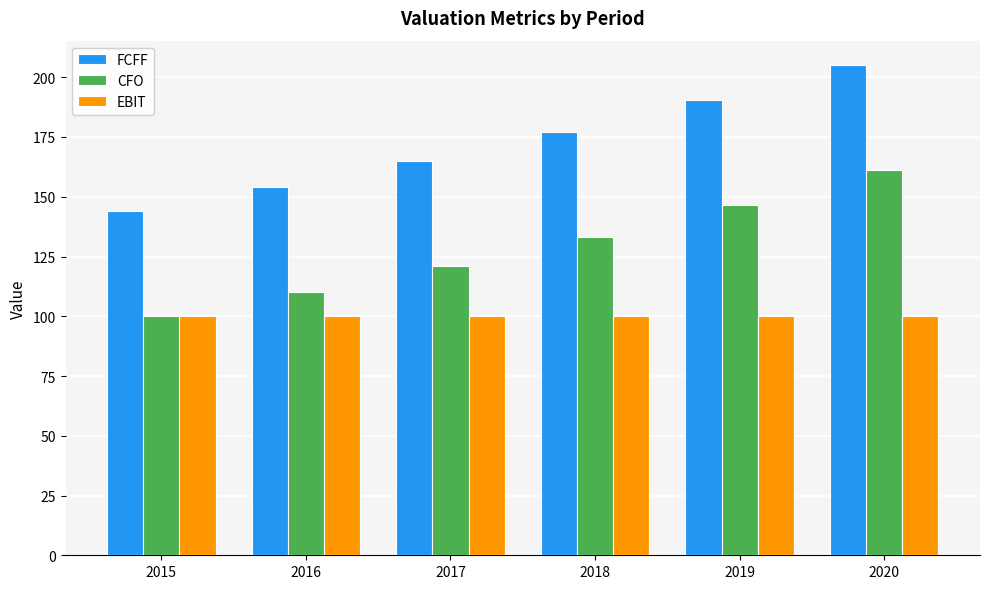

How many bars are there in each group?

3